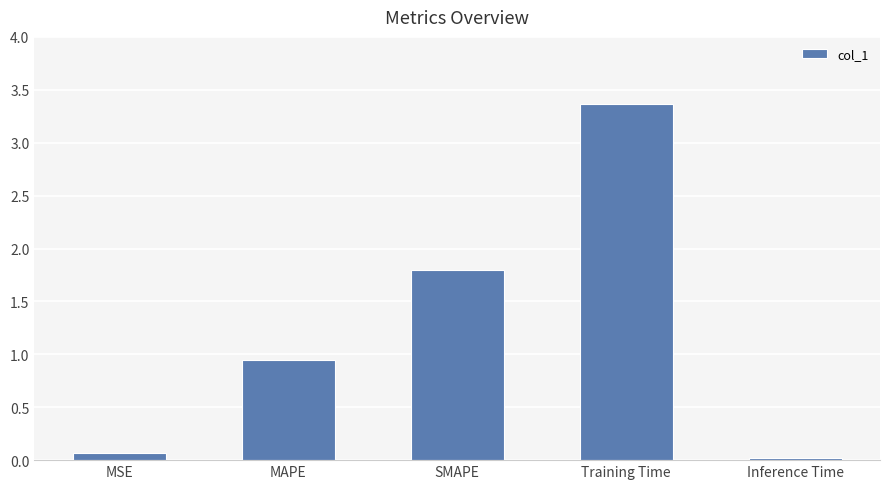

How many bars are there in total?

5